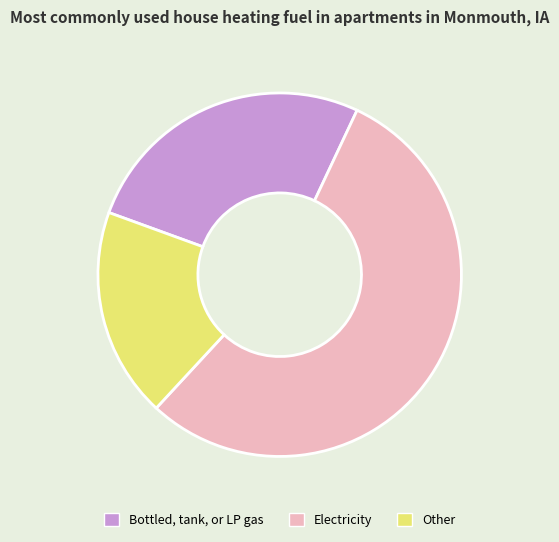

How many segments does this pie chart have?

3